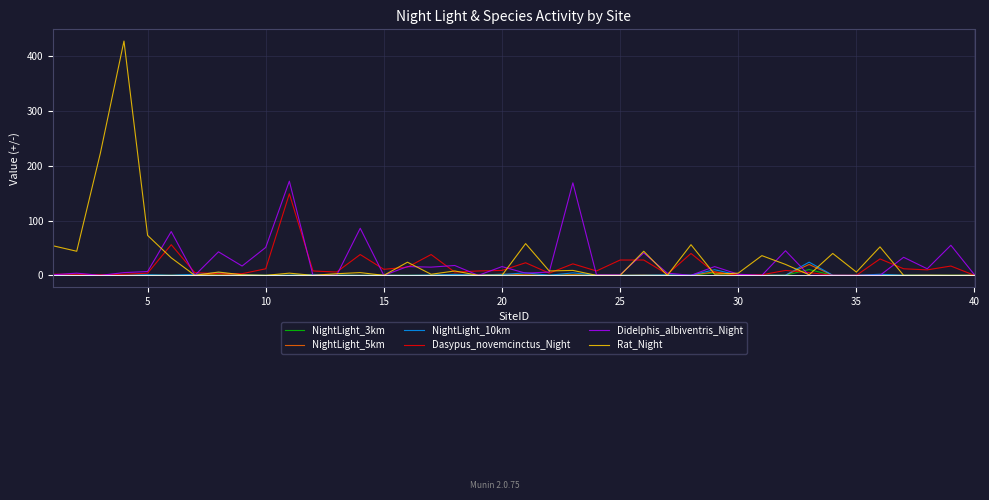

What is the highest value of the NightLight_3km series?

10.6